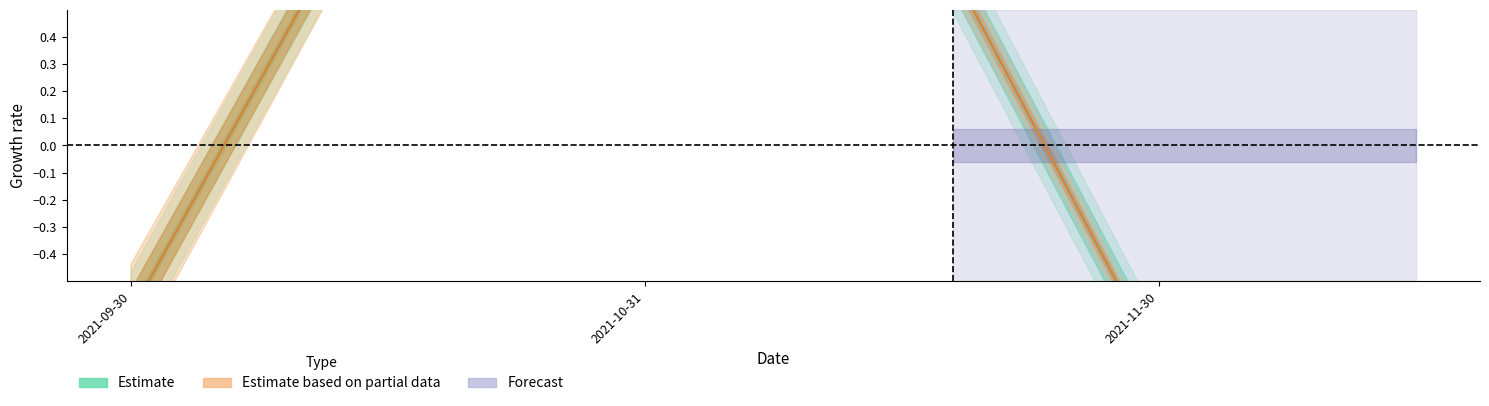

Is it true that Estimate based on partial data equals -0.2 at 2021-09-30?

False